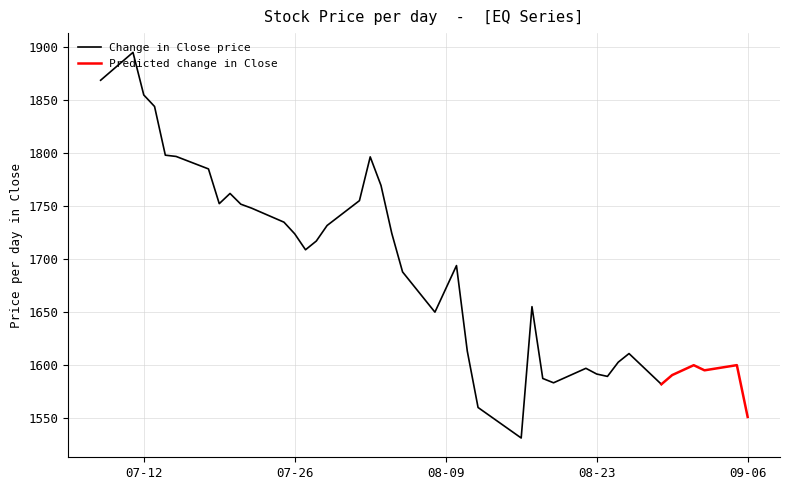

True or false: Close has a value of 1855.0 at 2.

True